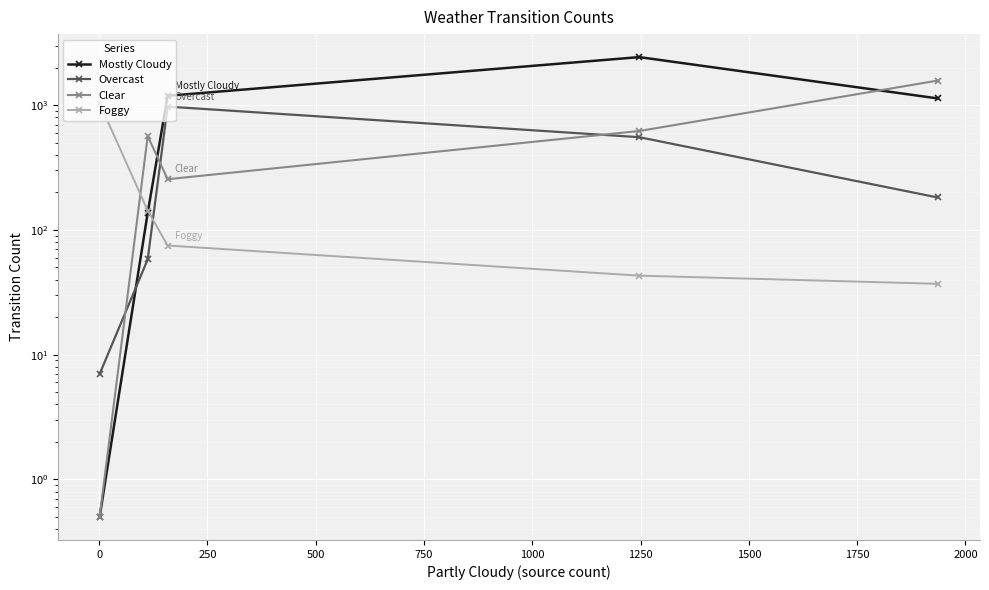

What is the difference between the Overcast values at 0 and 250?

420.0